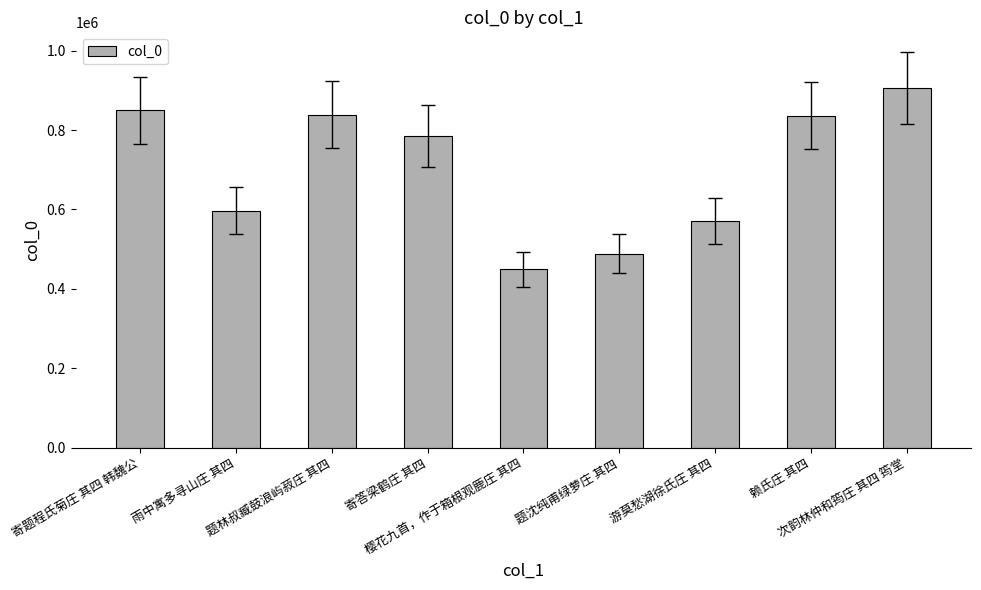

What position from the right is 次韵林仲和筠庄 其四 筠堂?

1